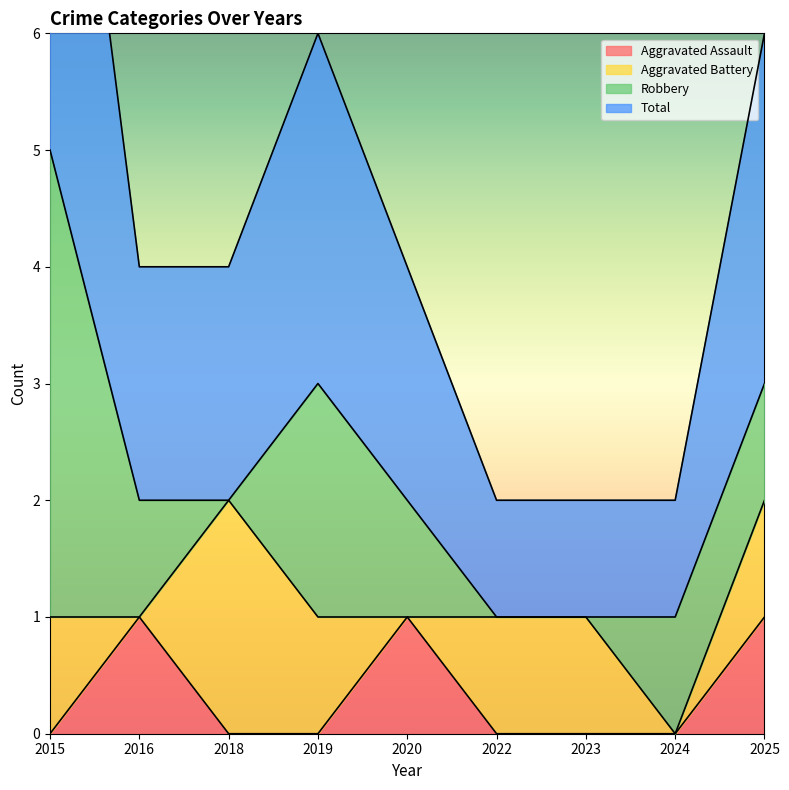

At which label does Total reach its minimum?

2022